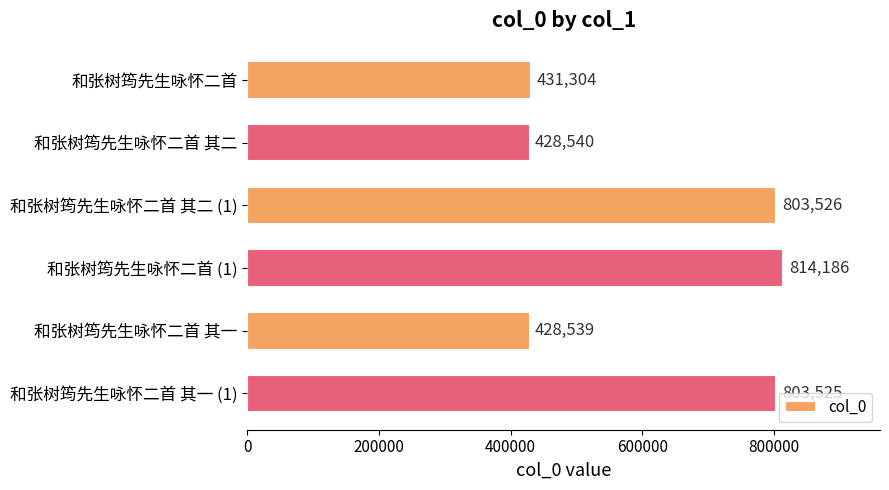

What is the difference between the second highest and second lowest values?

374986